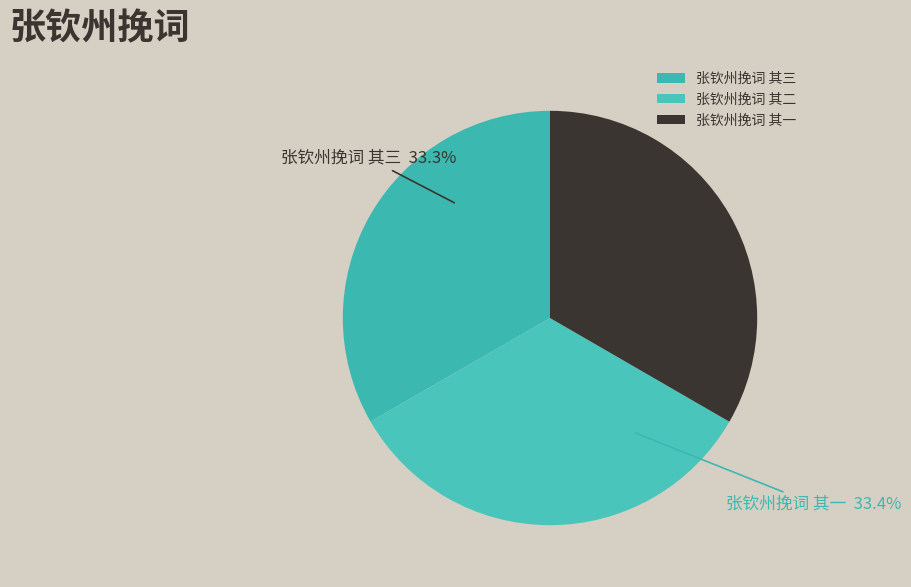

Is the sum of 张钦州挽词 其一 and 张钦州挽词 其三 greater than half?

Yes